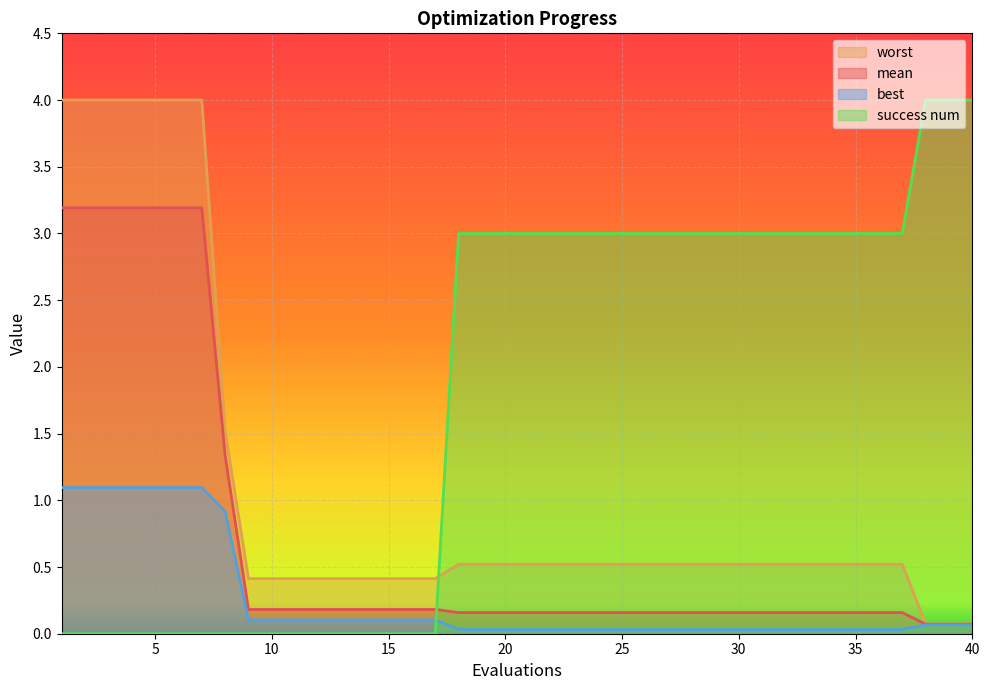

What is the maximum value for worst?

4.0